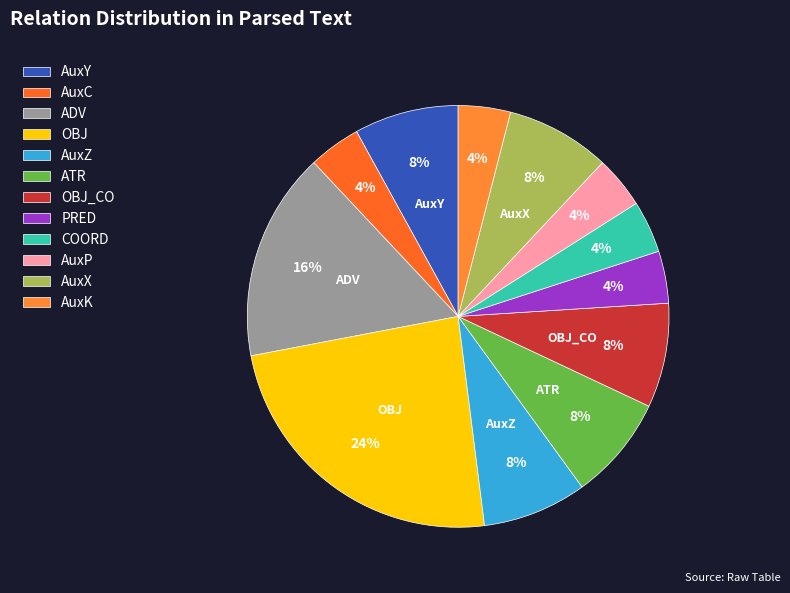

True or false: ATR accounts for 16% of the total.

False